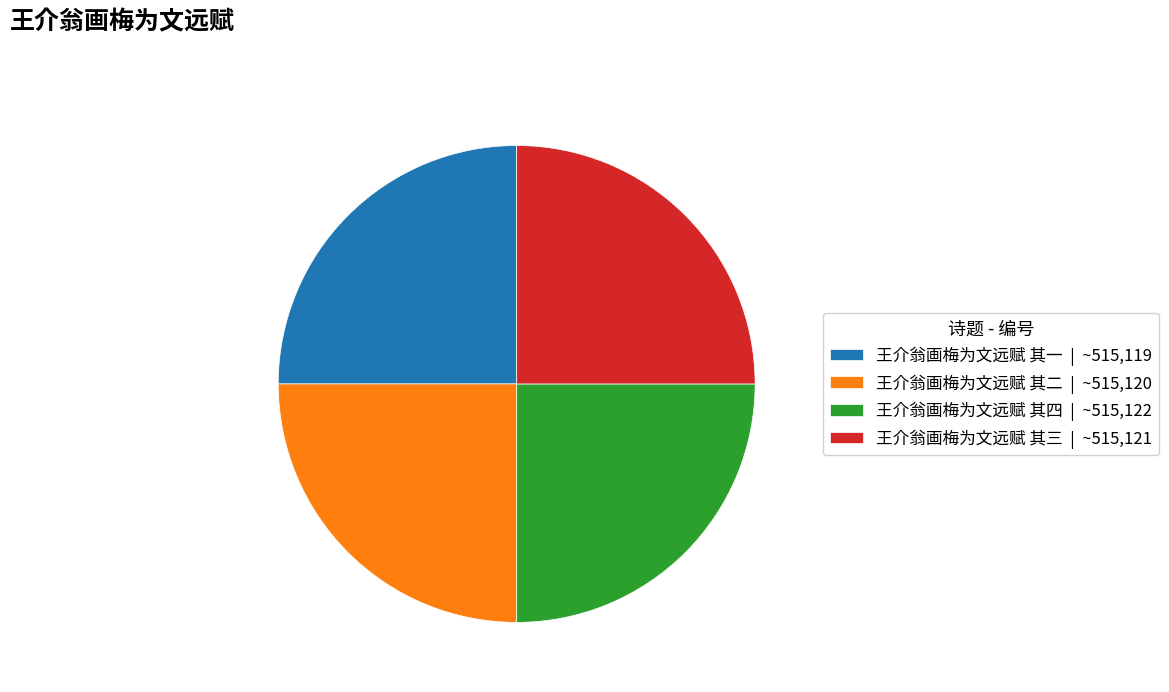

What is the ratio of the value at 王介翁画梅为文远赋 其一 | ~515,119 to the value at 王介翁画梅为文远赋 其二 | ~515,120?

1.0